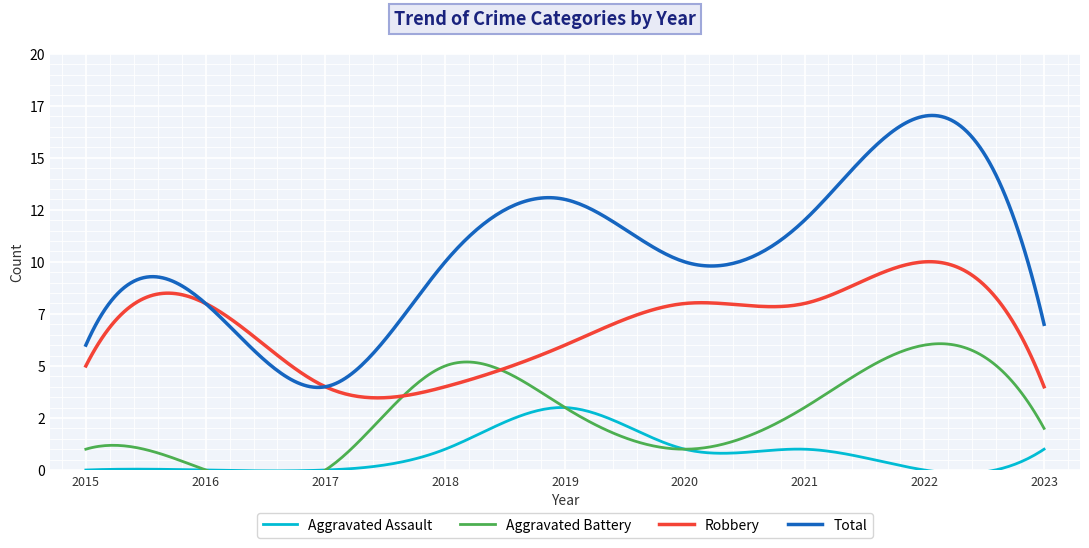

Does the chart display data point markers on the line(s)?

No